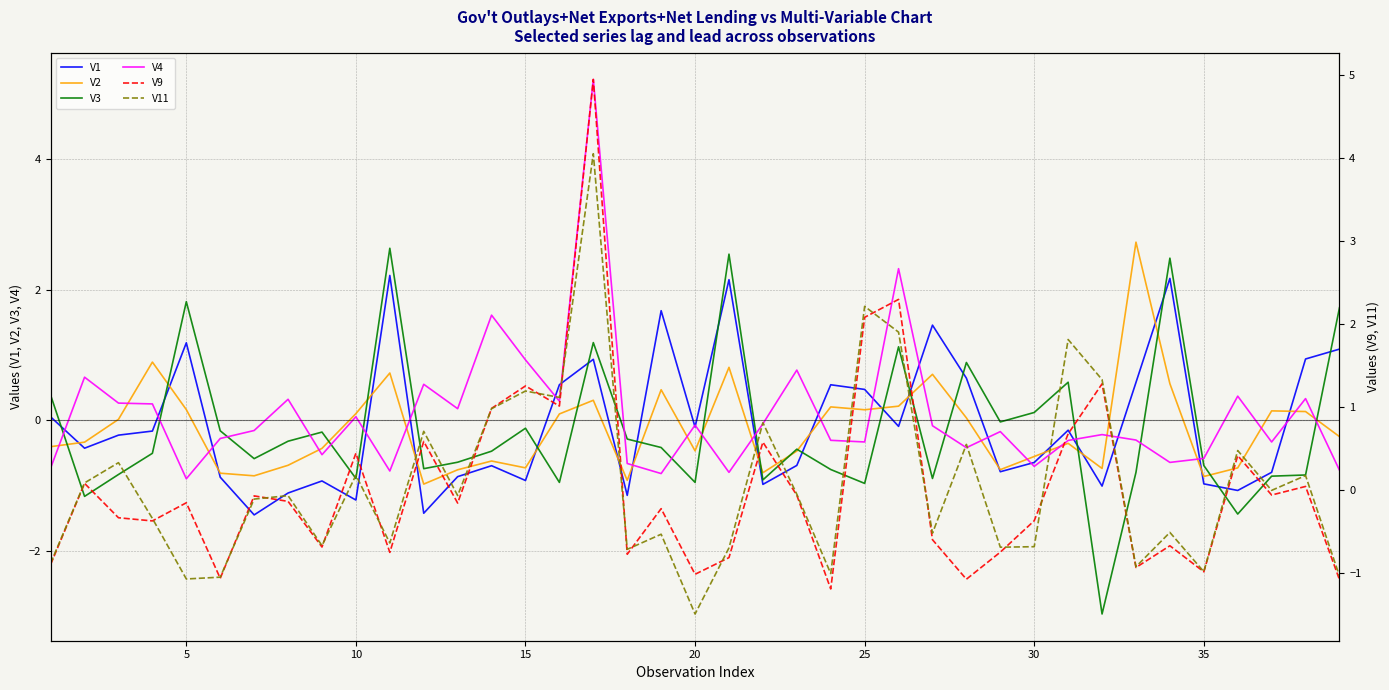

Does the chart have visible grid lines?

Yes